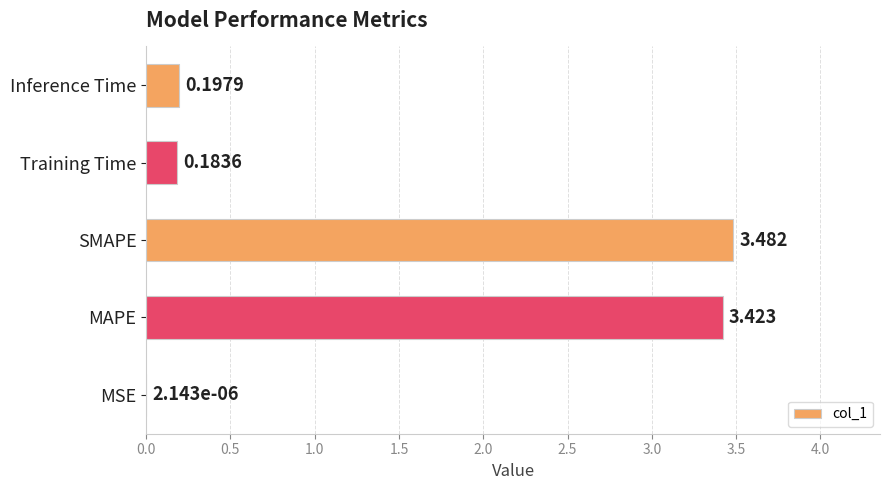

How many distinct data groups are displayed?

1